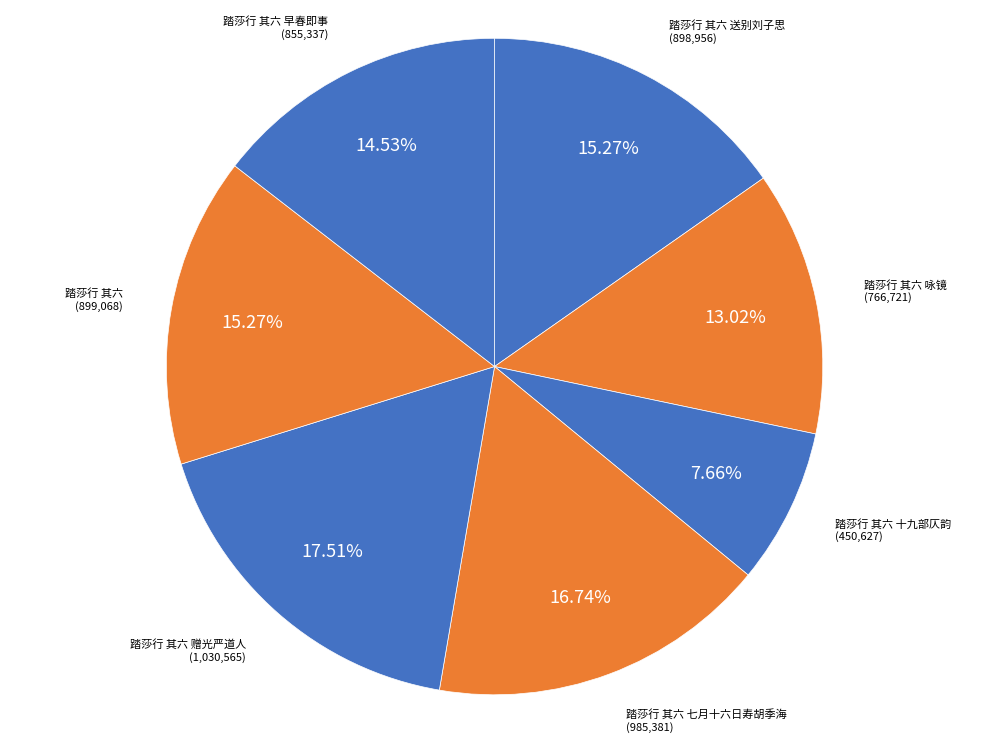

To the nearest percent, what is the average slice percentage?

14%